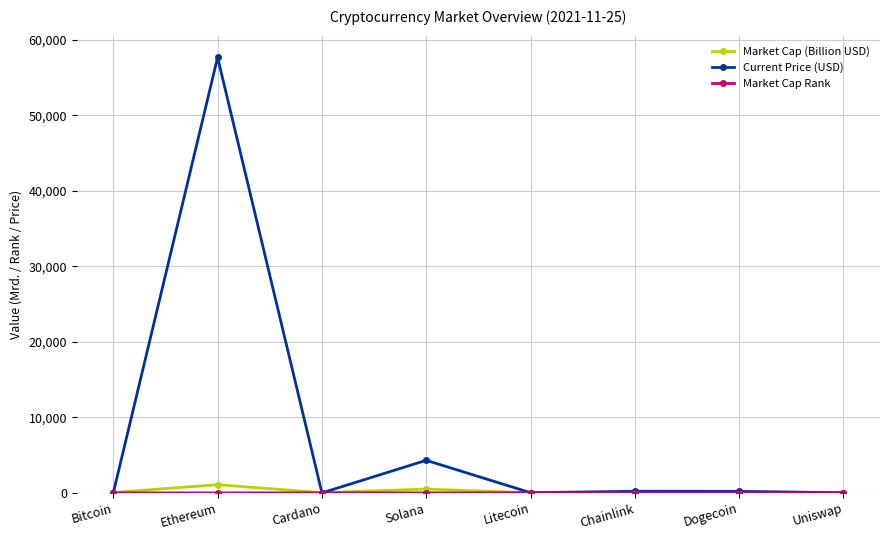

Where is the first local maximum for Market Cap (Billion USD)?

Ethereum